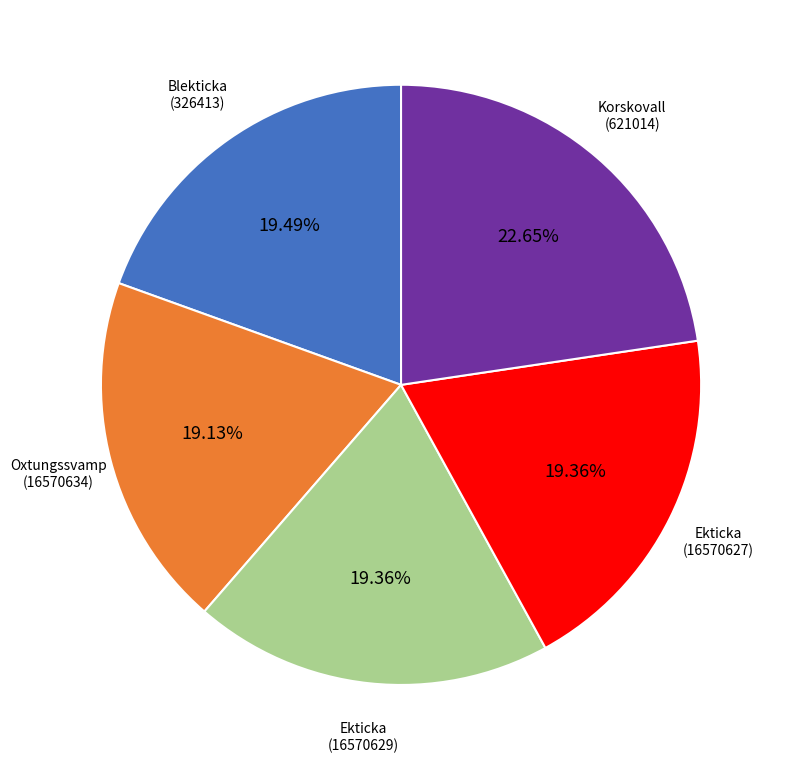

How many slices are in this pie chart?

5